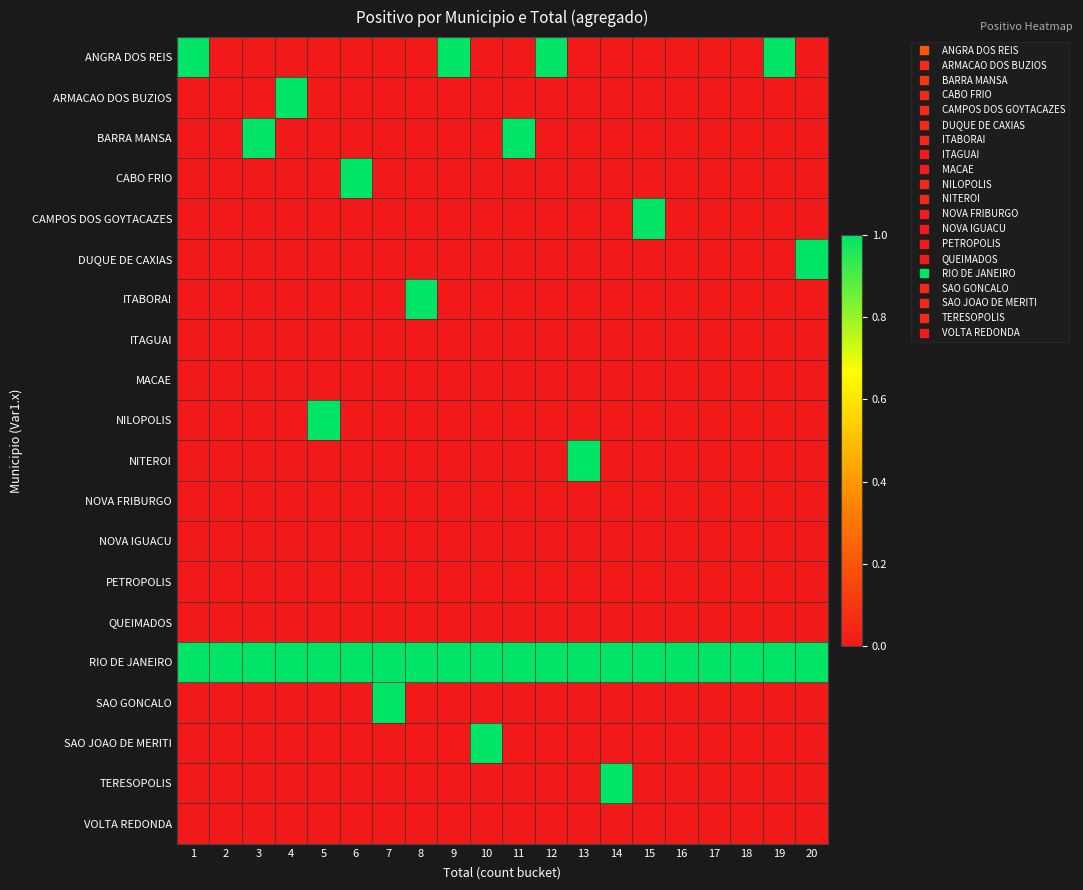

At which category does the chart reach its minimum across all series?

2